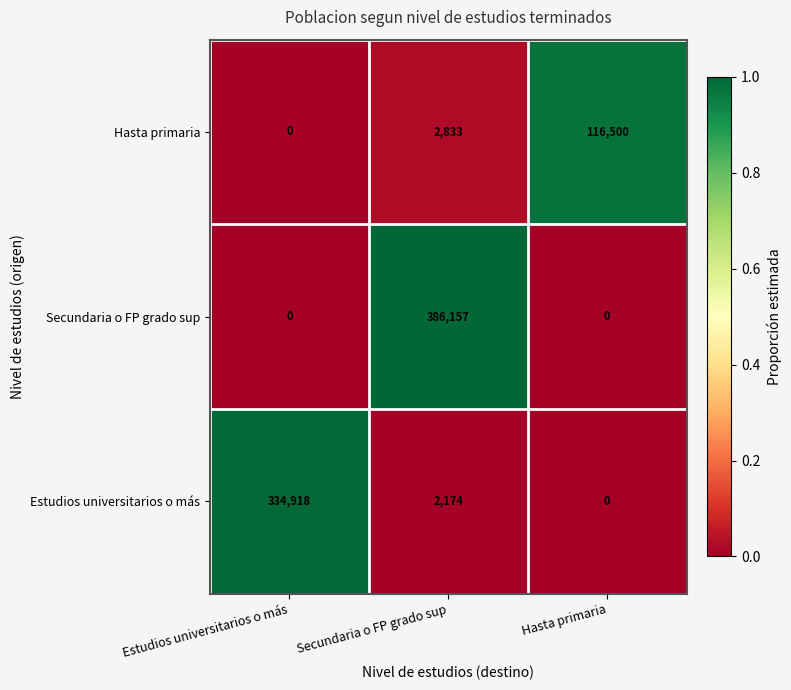

How many values in Estudios universitarios o más are above zero?

2